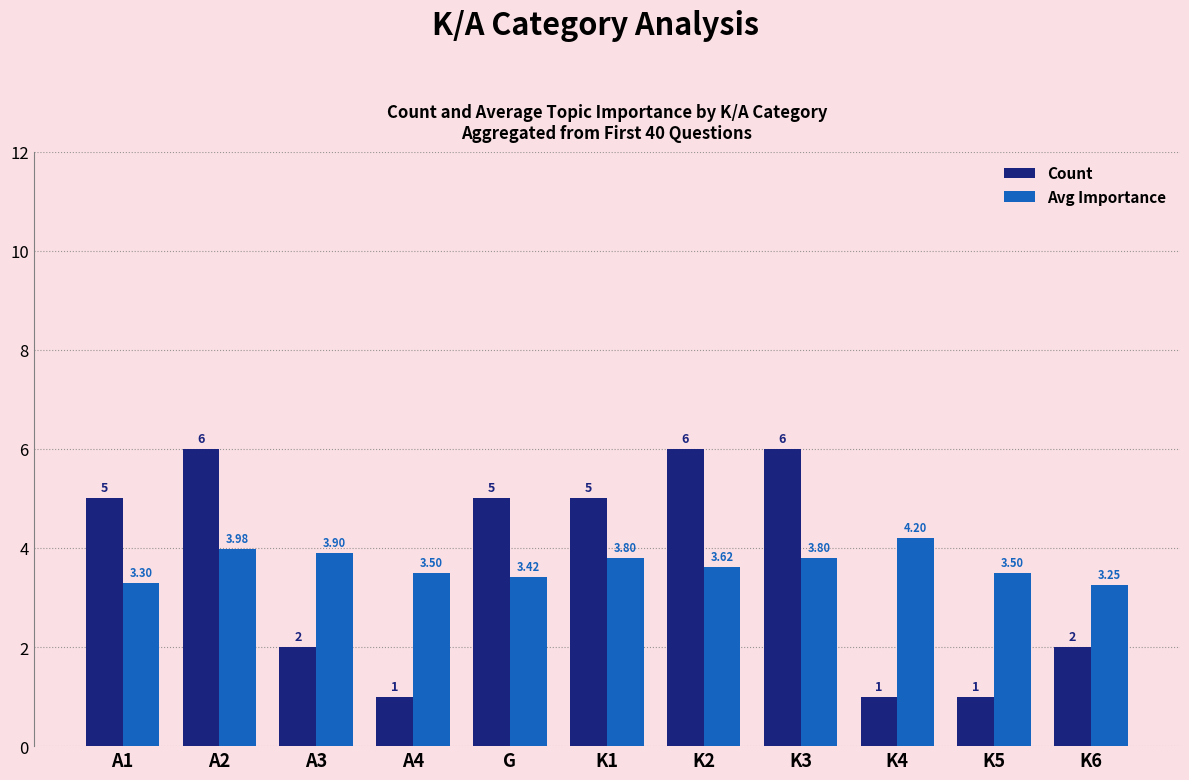

What is the value of the Avg Importance bar at the 1st from the left?

3.3